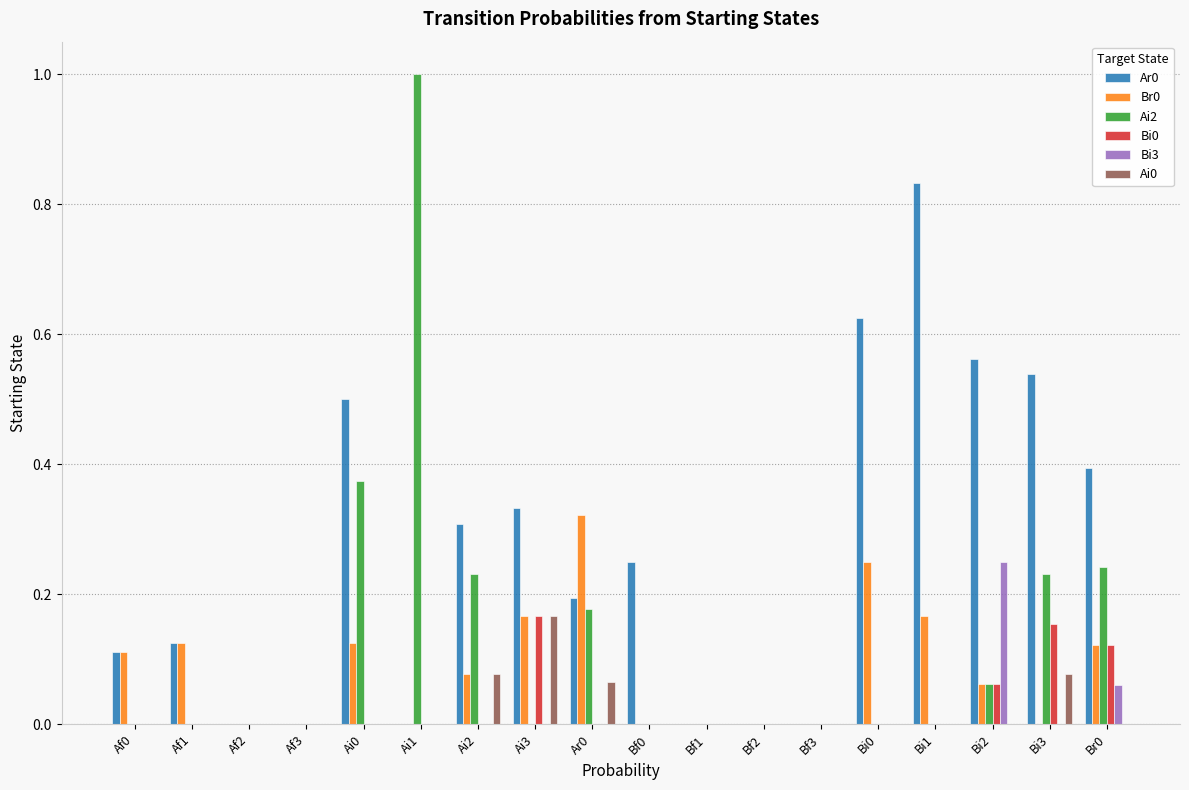

The value of Bi3 at Af2 is 0.1. True or false?

False